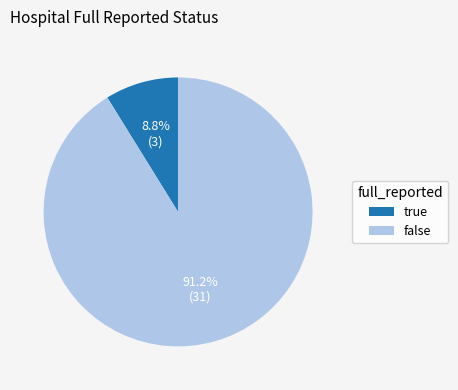

Combined, what portion of the pie is false and true?

100.0%